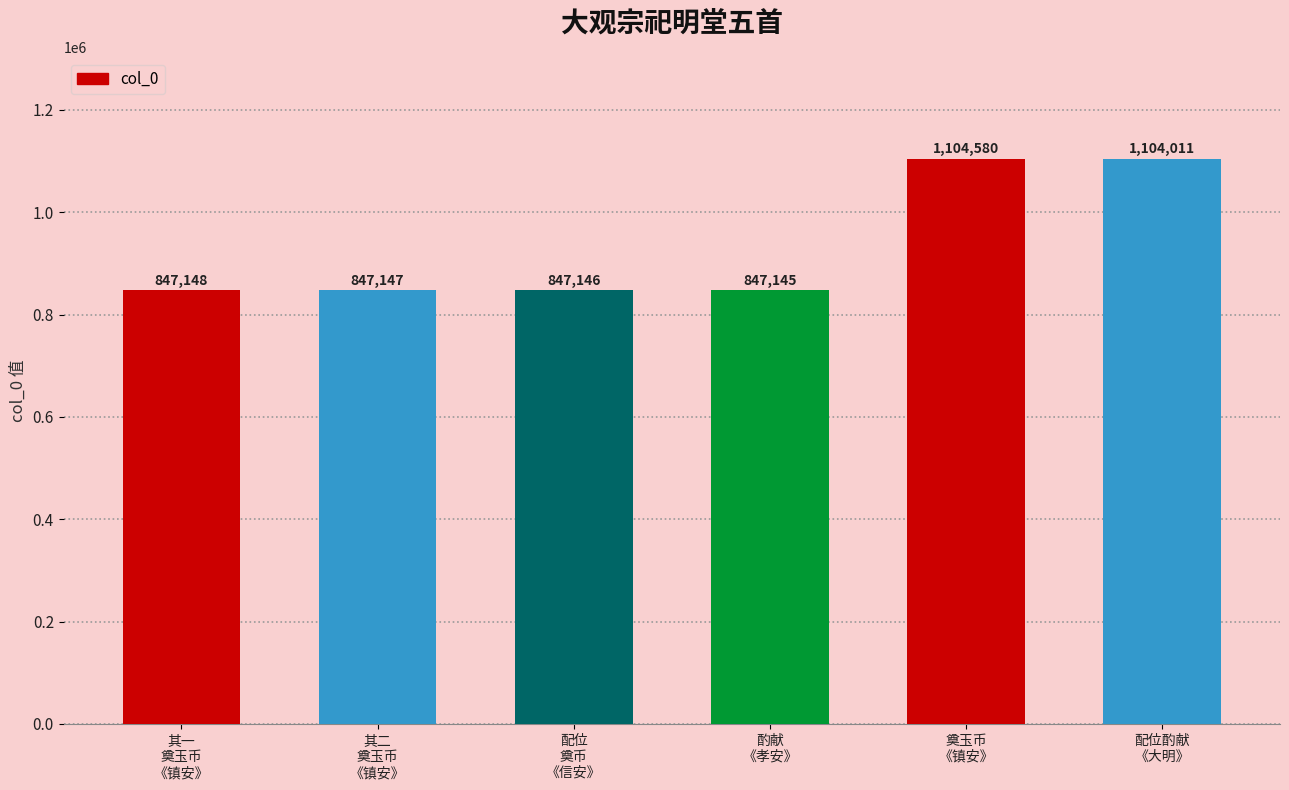

How many bars are there in total?

6